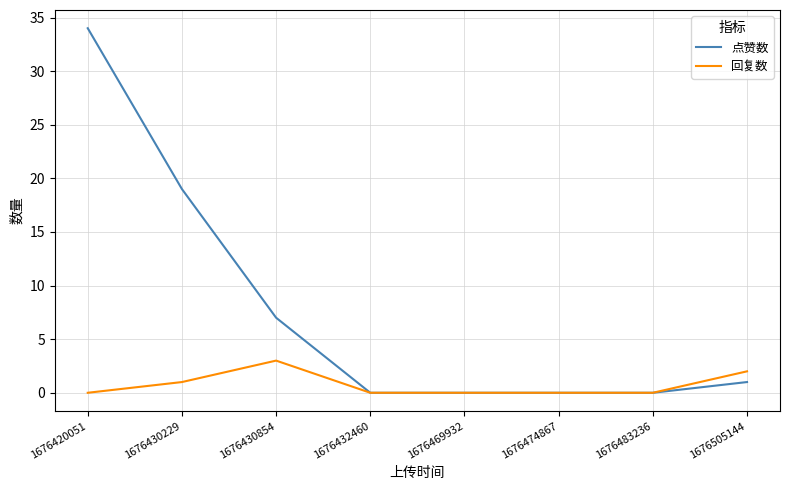

At how many categories does at least one series exceed 15?

2